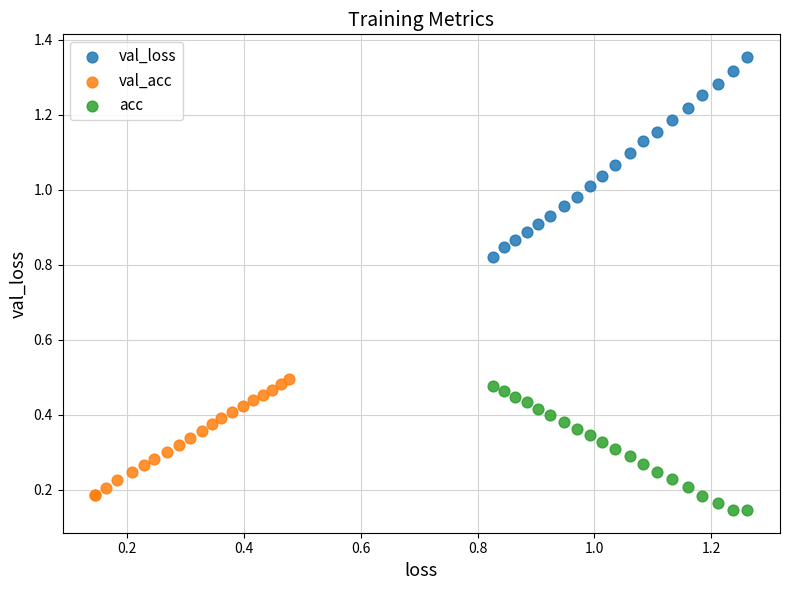

Which series has the largest Y range (max minus min)?

val_loss